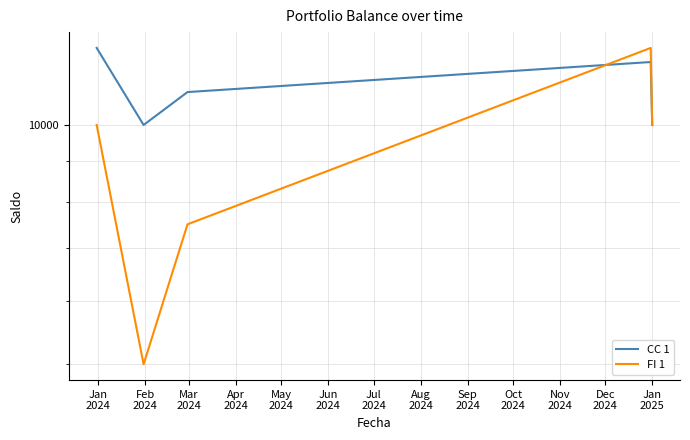

How many CC 1 values are between 10000 and 12000?

4